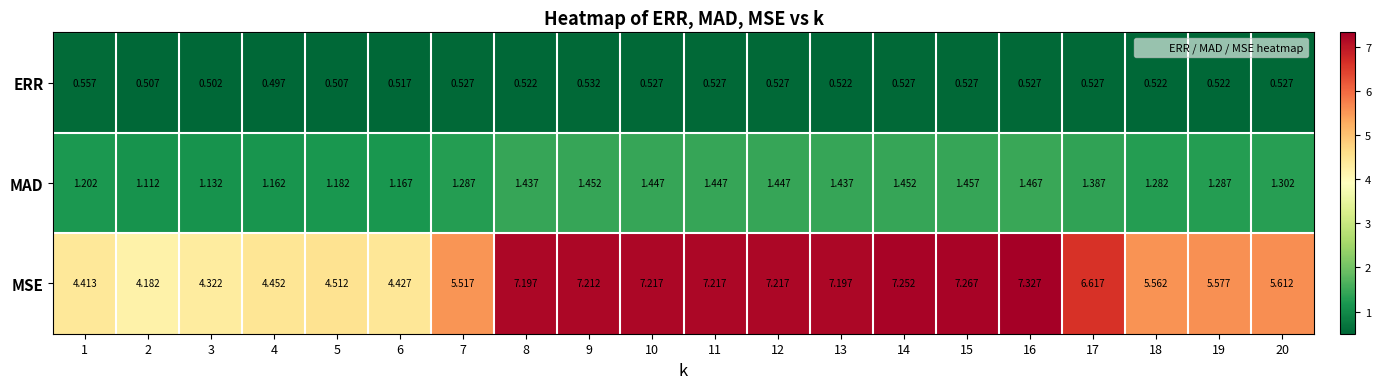

Which series changed the most between 1 and 3?

MSE